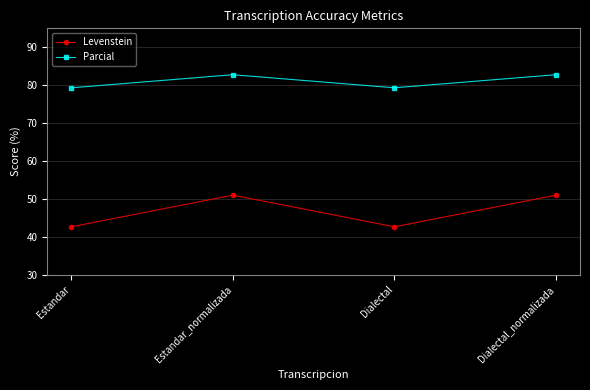

What is the difference between the maximum and minimum values in the Levenstein series?

8.4